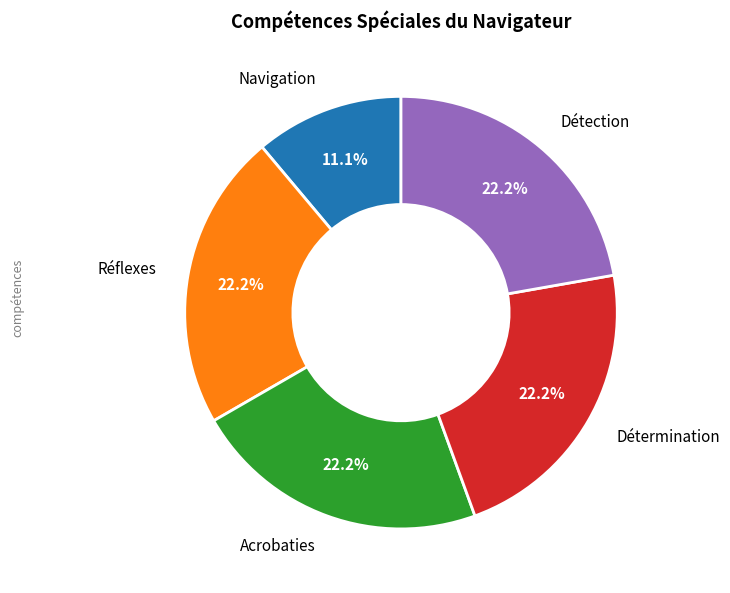

What portion of the pie excludes Navigation?

88.9%